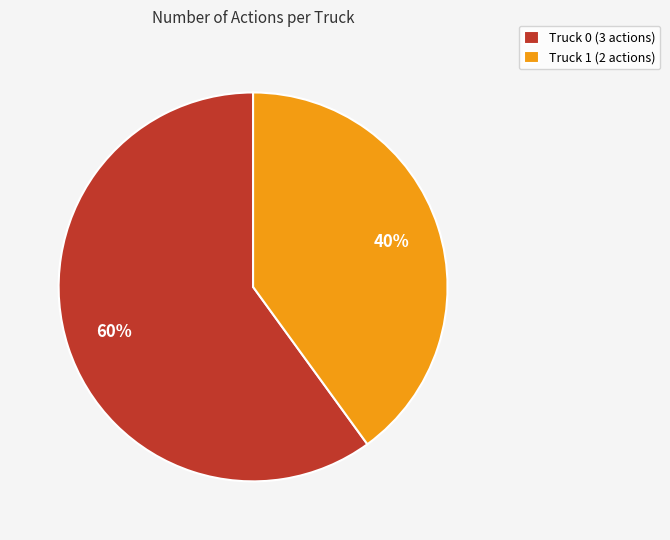

Do Truck 1 (2 actions) and Truck 0 (3 actions) together represent more than half of the pie?

Yes